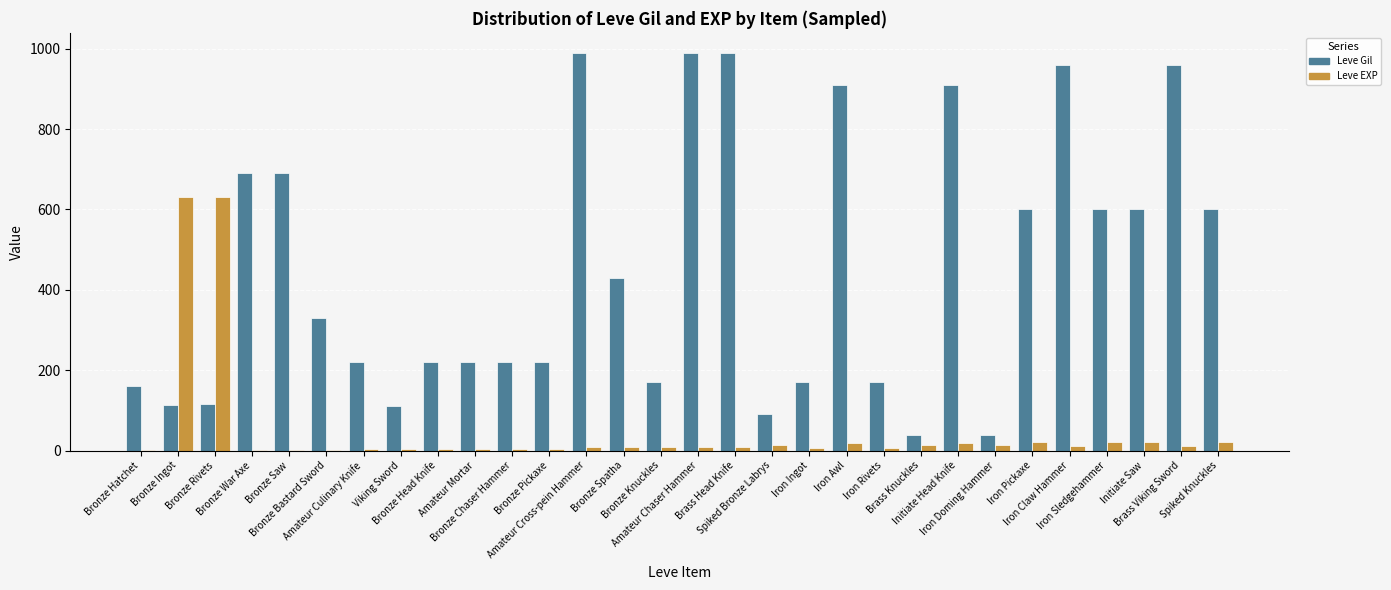

What is the highest value of the Leve EXP series?

630